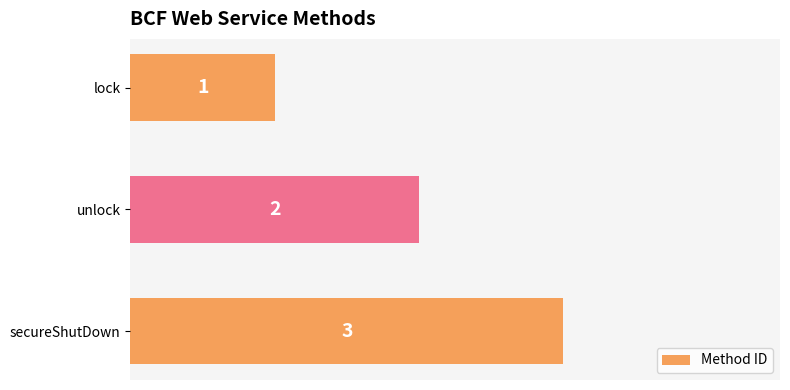

Is it true that the value at unlock is 4?

False